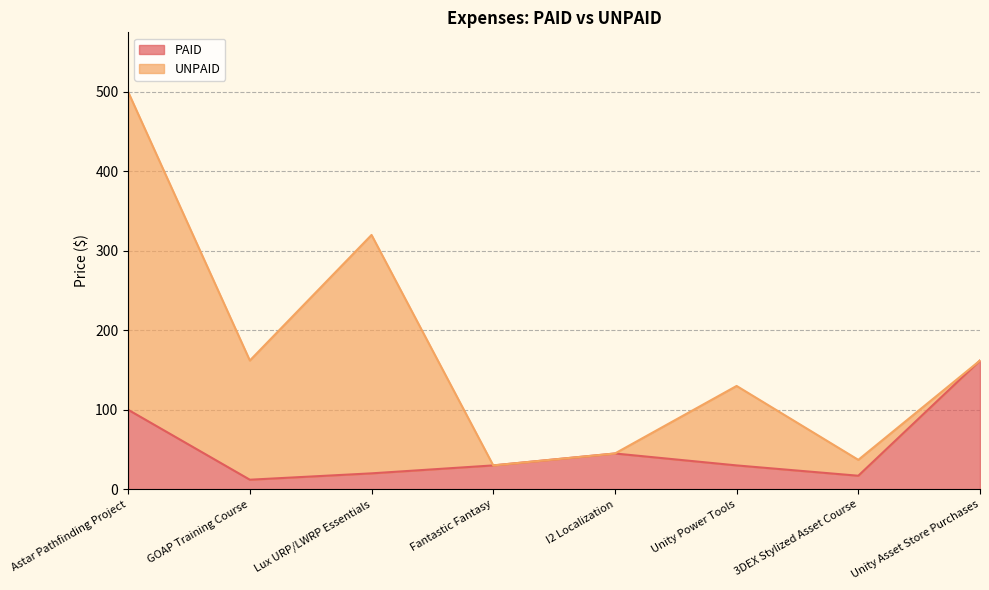

What is the minimum value for PAID?

12.0